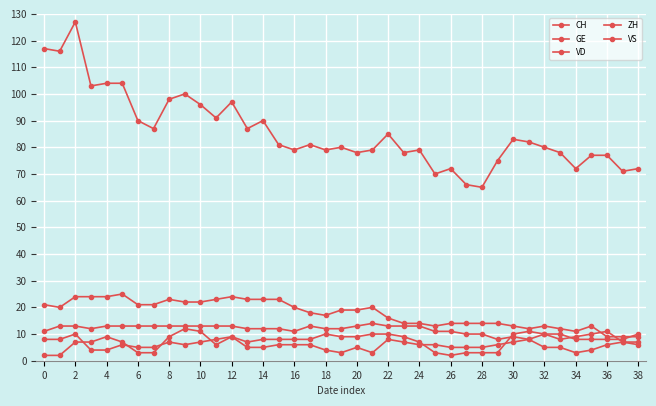

Reading left to right, what are all the values shown in this chart?

CH: 117	116	127	103	104	104	90	87	98	100	96	91	97	87	90	81	79	81	79	80	78	79	85	78	79	70	72	66	65	75	83	82	80	78	72	77	77	71	72
GE: 2	2	7	7	9	7	3	3	9	12	11	6	9	5	5	6	6	6	4	3	5	3	8	7	6	6	5	5	5	6	7	8	5	5	3	4	6	7	6
VD: 21	20	24	24	24	25	21	21	23	22	22	23	24	23	23	23	20	18	17	19	19	20	16	14	14	13	14	14	14	14	13	12	13	12	11	13	9	9	9
ZH: 8	8	10	4	4	6	5	5	7	6	7	8	9	7	8	8	8	8	10	9	9	10	10	9	7	3	2	3	3	3	10	11	10	8	9	10	11	7	7
VS: 11	13	13	12	13	13	13	13	13	13	13	13	13	12	12	12	11	13	12	12	13	14	13	13	13	11	11	10	10	8	9	8	10	10	8	8	8	8	10